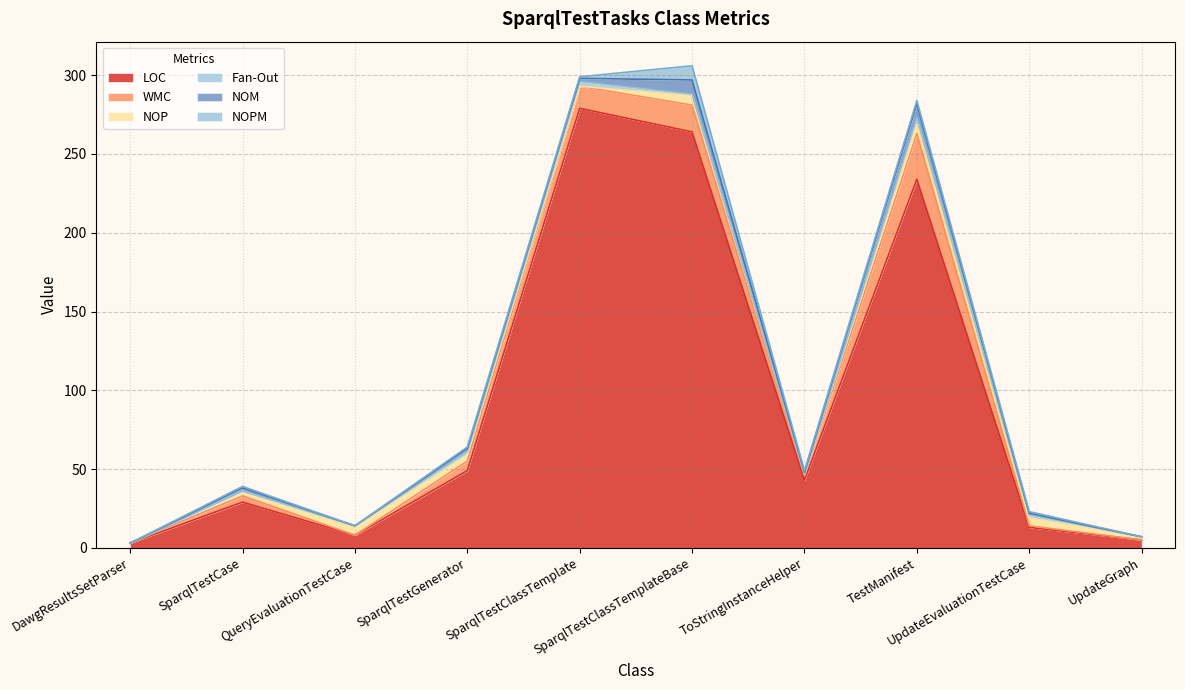

After their last crossing, which series has the higher values: NOP or WMC?

NOP